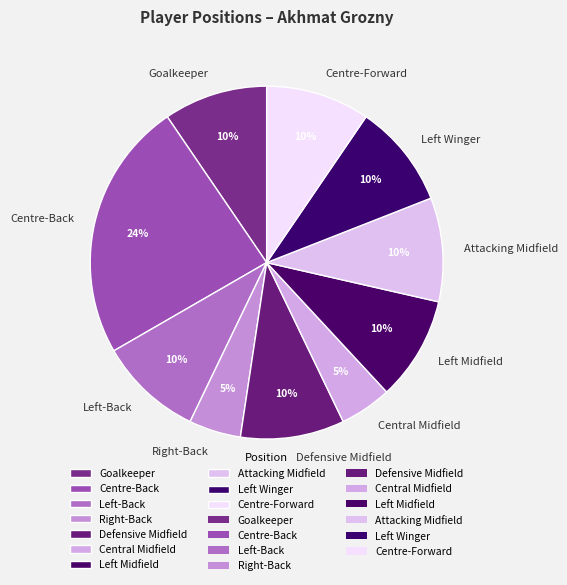

To the nearest percent, what percentage of the pie is Central Midfield?

5%